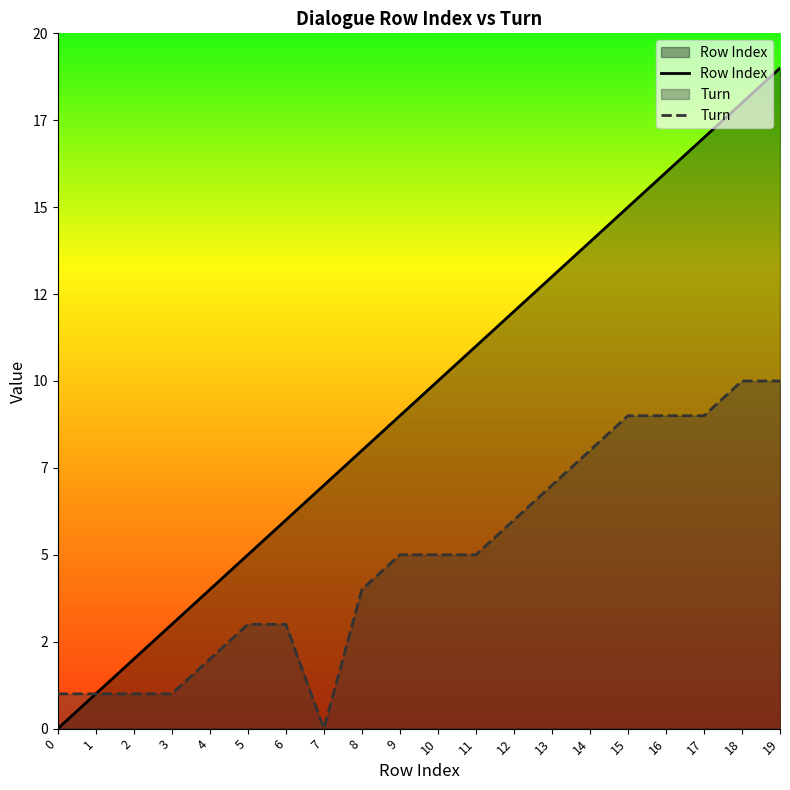

List the labels in order of Turn value, smallest first.

7, 0, 1, 2, 3, 4, 5, 6, 8, 9, 10, 11, 12, 13, 14, 15, 16, 17, 18, 19